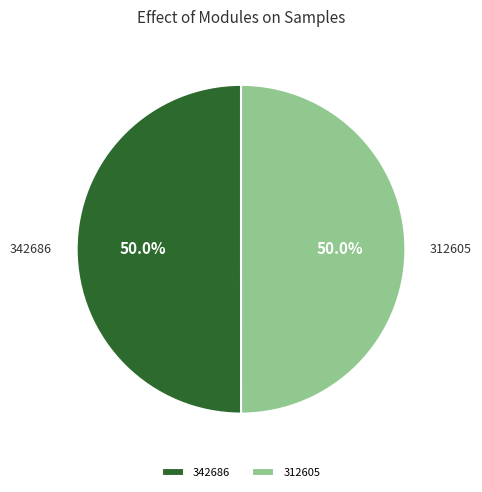

What is the ratio of the value at 312605 to the value at 342686?

1.0